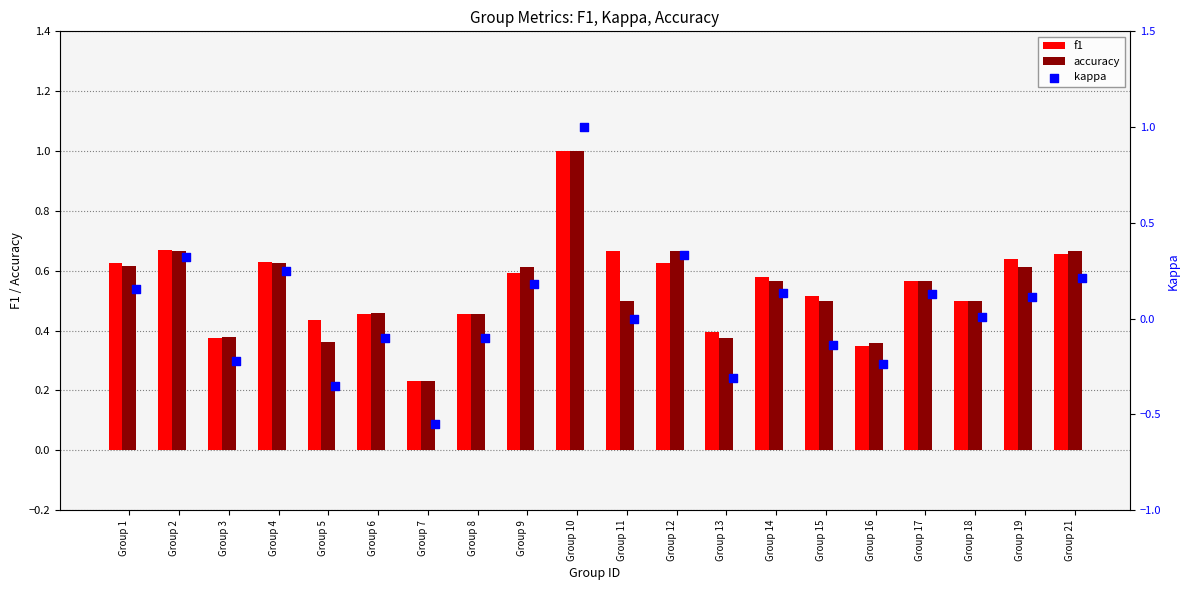

Which series contains the highest Y value?

f1